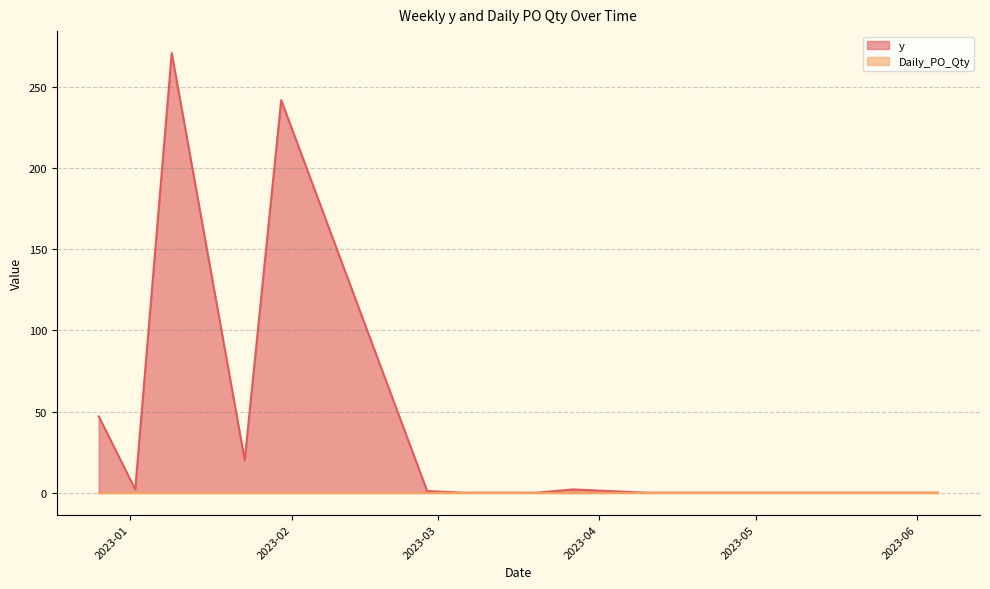

How many interior local valleys (lower than both neighbors) does the data have?

2